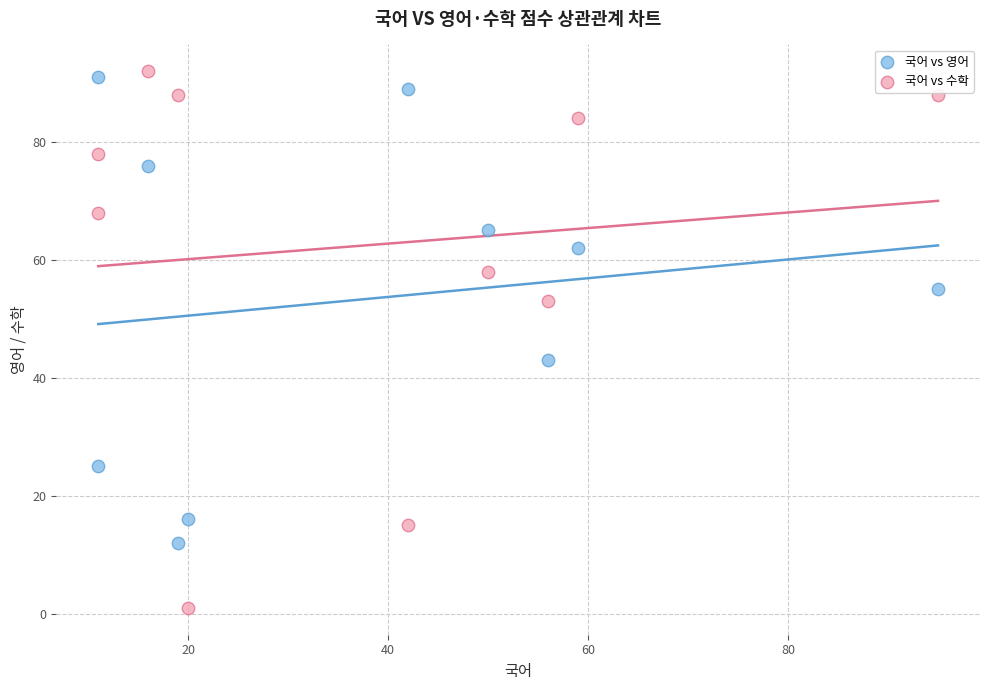

Which series reaches the maximum Y coordinate?

국어 vs 수학